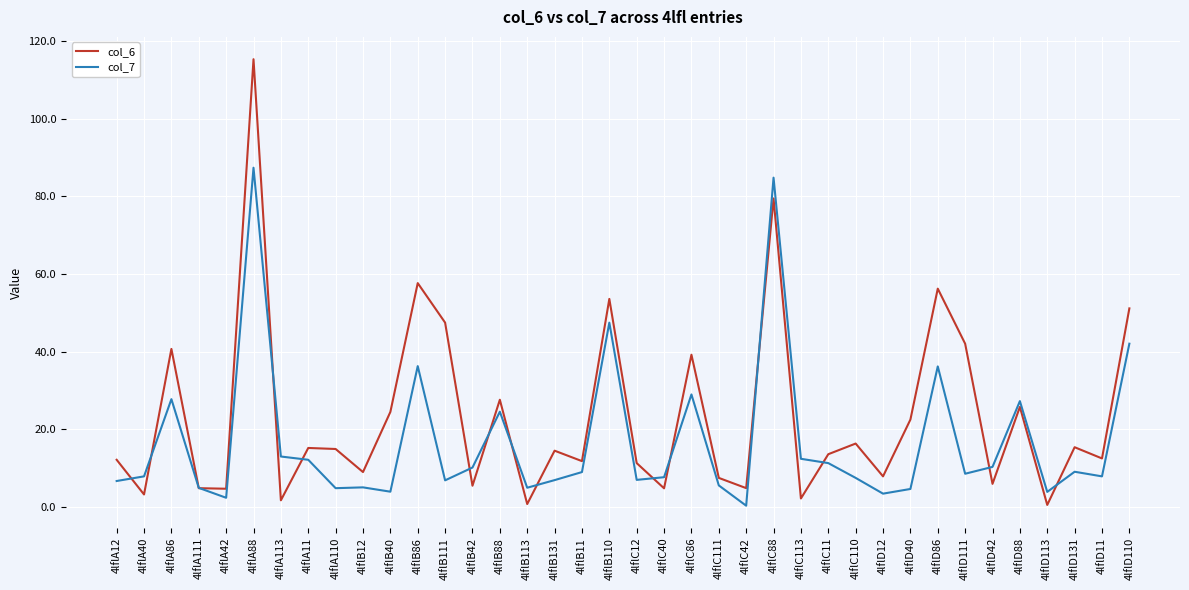

Is it true that col_6 equals 99.7 at 4lflD86?

False